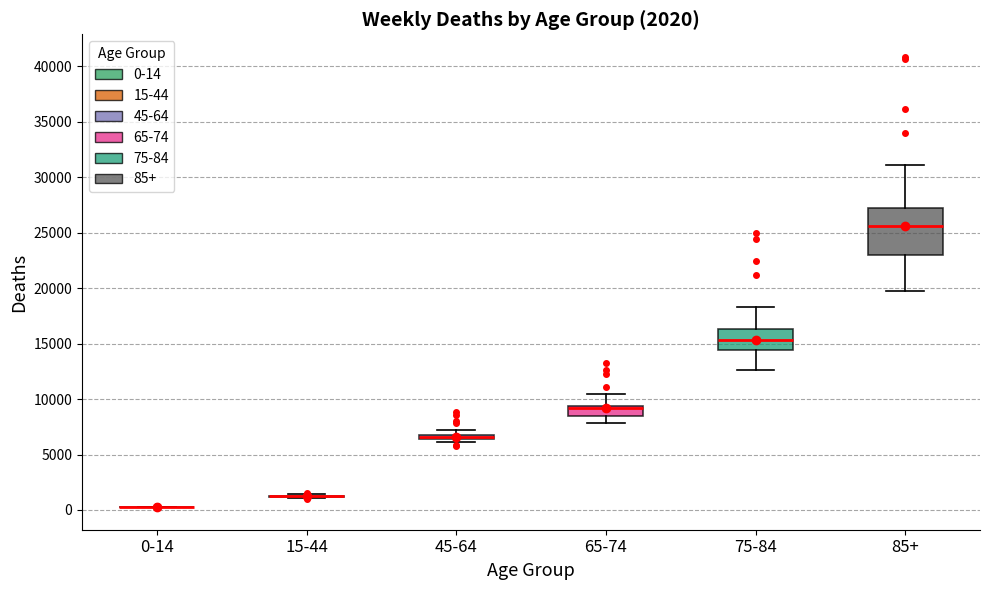

Which box is the tallest, from its lower edge to its upper edge?

85+